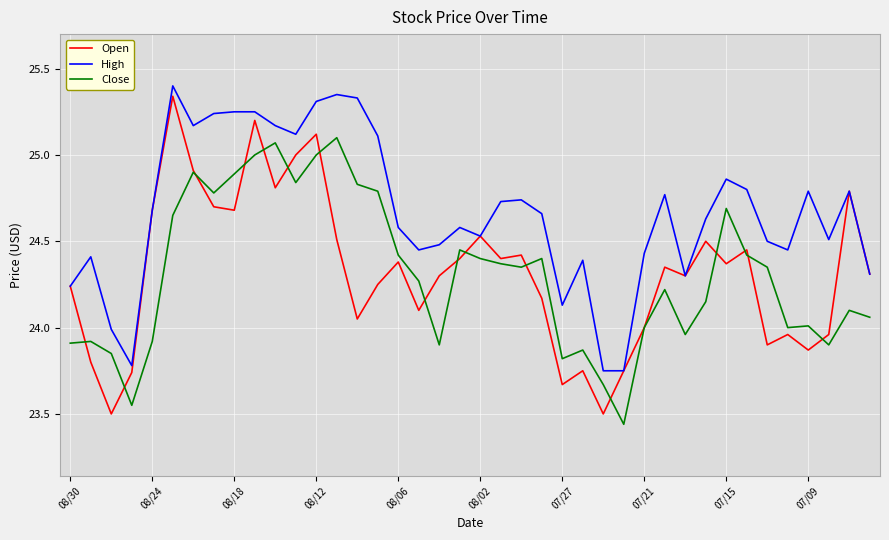

Which series has the largest range (max minus min)?

Open